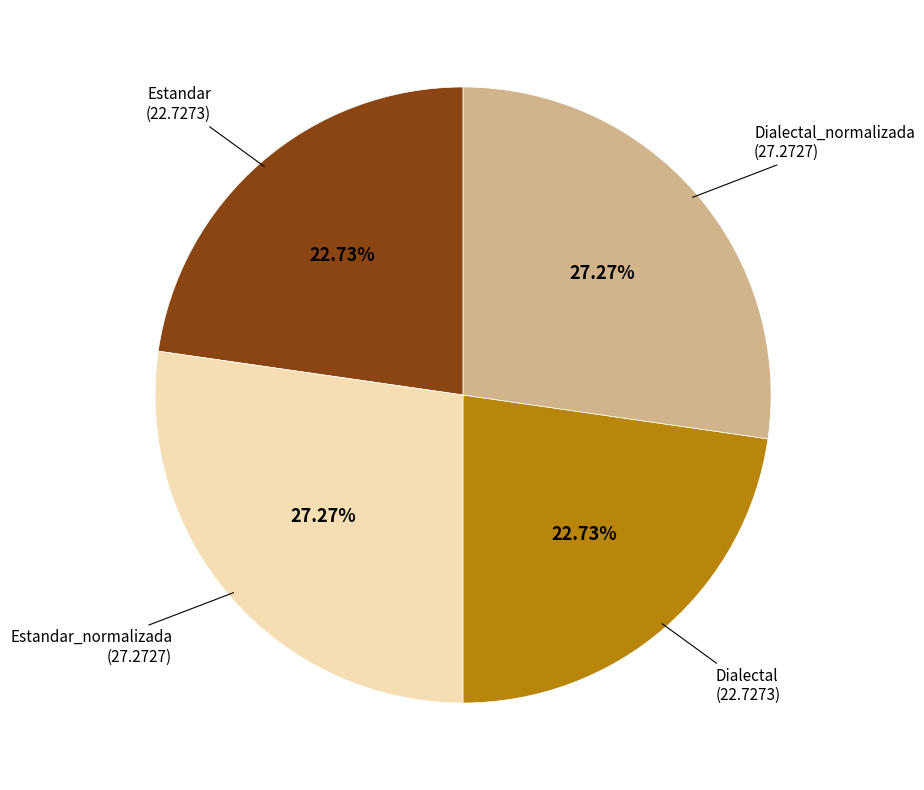

Count the number of slices in the pie.

4